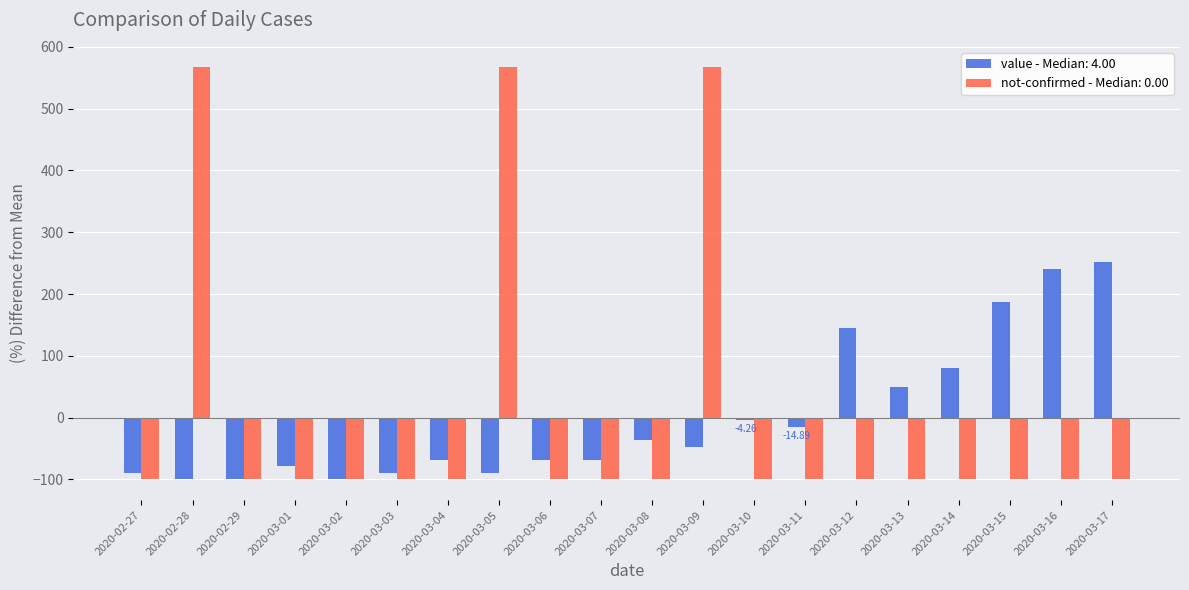

What is the total value across all series at 2020-02-29?

-200.0